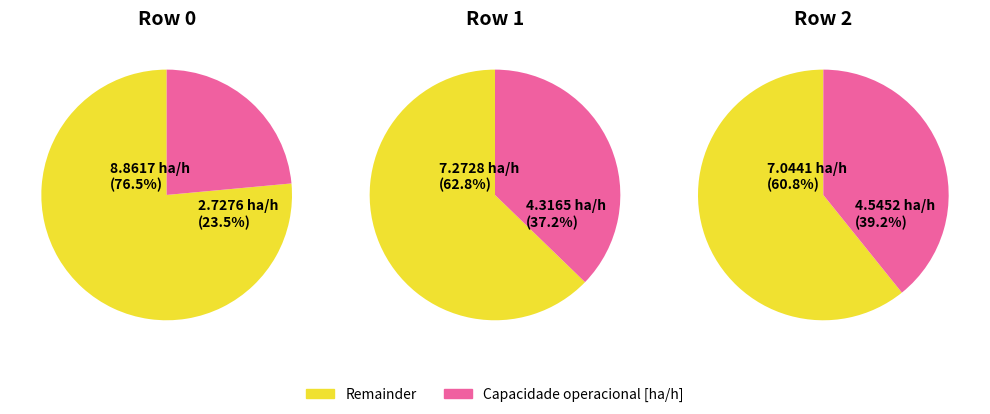

What percentage do 0 and 2 together represent?

62.8%